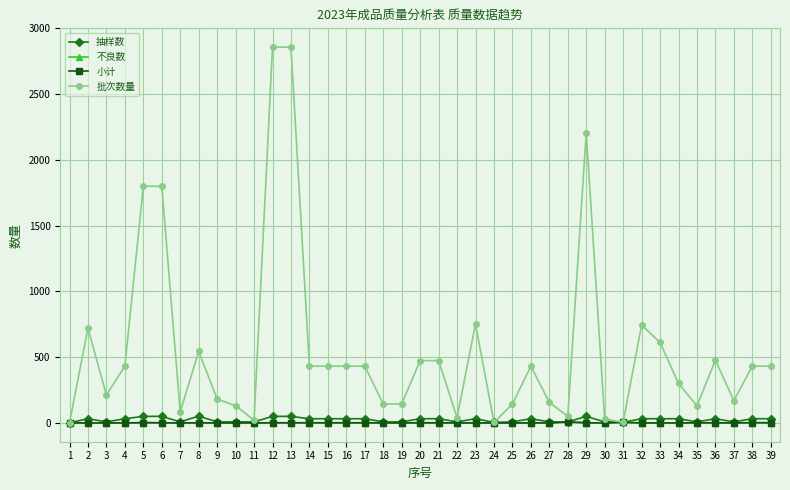

True or false: 抽样数 has more than 1 interior local peaks.

True